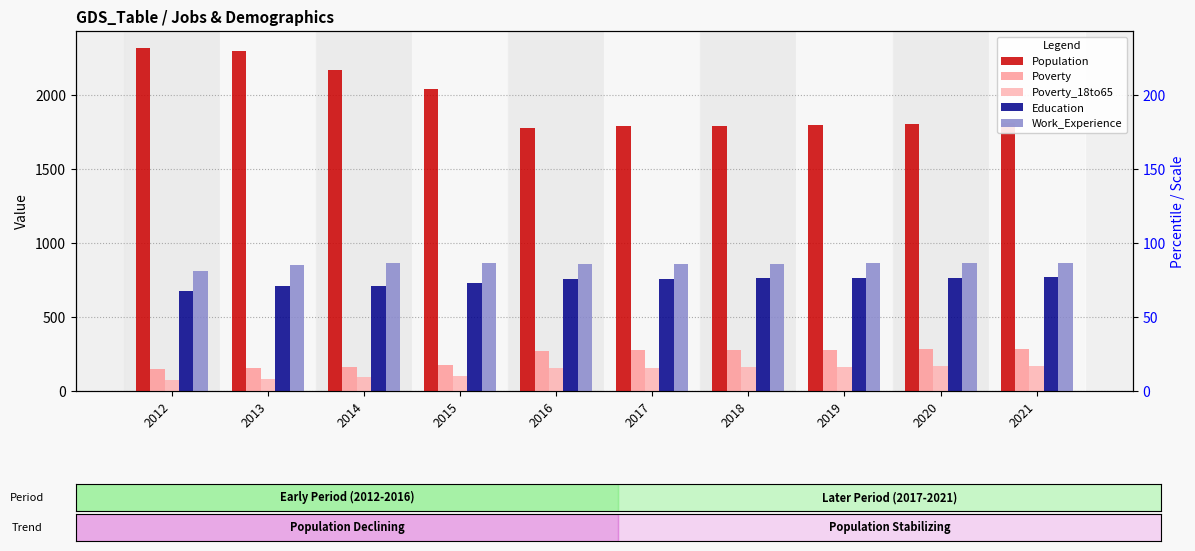

Which category has the lowest value across all series?

2012